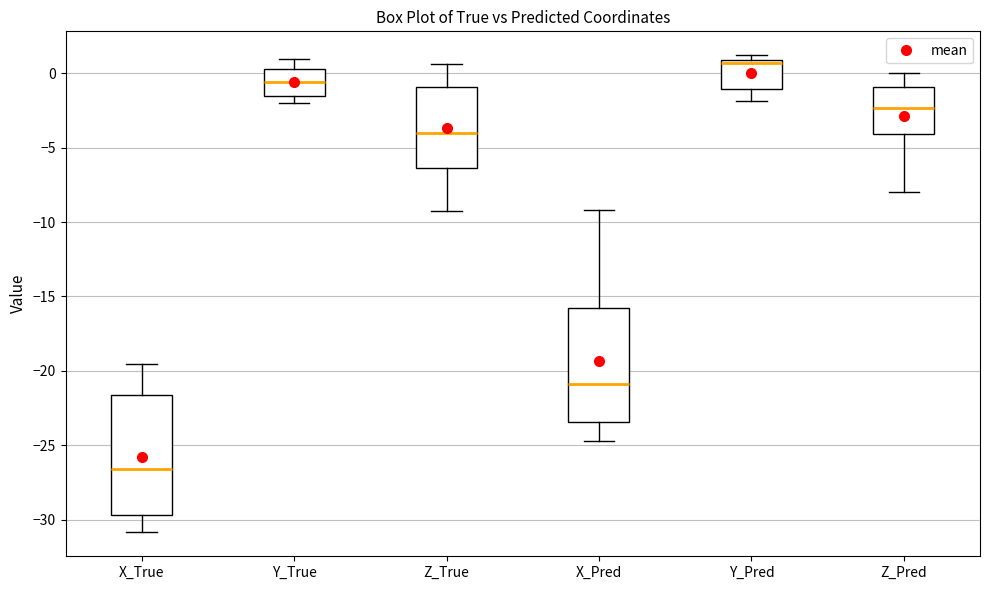

Reading left to right, read every box against the y-axis: the position of its median line, the range the box covers, and the ends of its whiskers. The values are not printed on the chart, so give them approximately, as read against the axis.

X_True: median -26.5, box -29.5 to -21.5, whiskers -31.0 to -19.5
Y_True: median -0.5, box -1.5 to 0.5, whiskers -2.0 to 1.0
Z_True: median -4.0, box -6.5 to -1.0, whiskers -9.0 to 0.5
X_Pred: median -21.0, box -23.5 to -16.0, whiskers -24.5 to -9.0
Y_Pred: median 0.5, box -1.0 to 1.0, whiskers -2.0 to 1.0 (just above the box's upper edge)
Z_Pred: median -2.5, box -4.0 to -1.0, whiskers -8.0 to 0.0